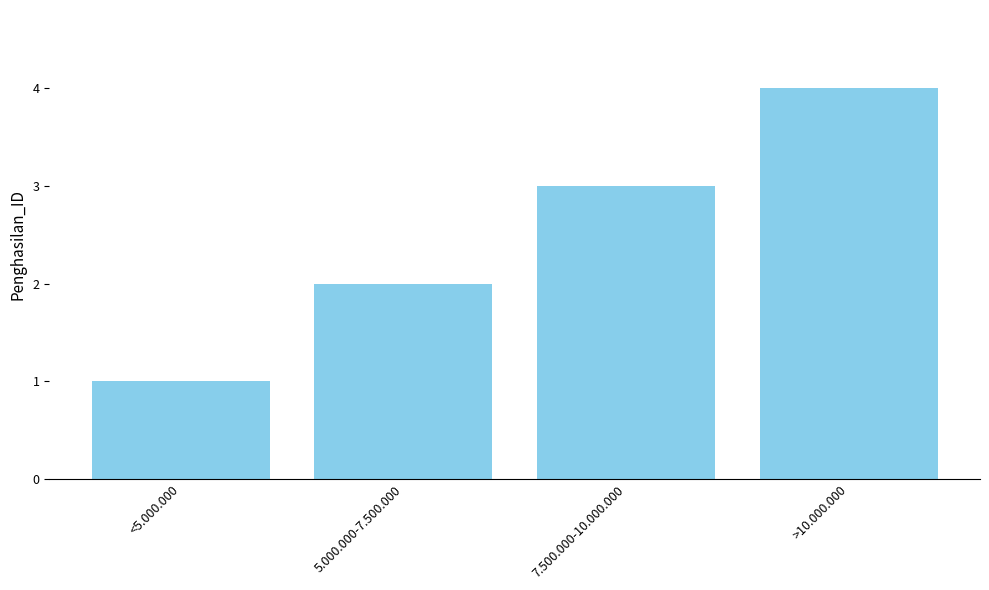

How many data points does each series have?

4